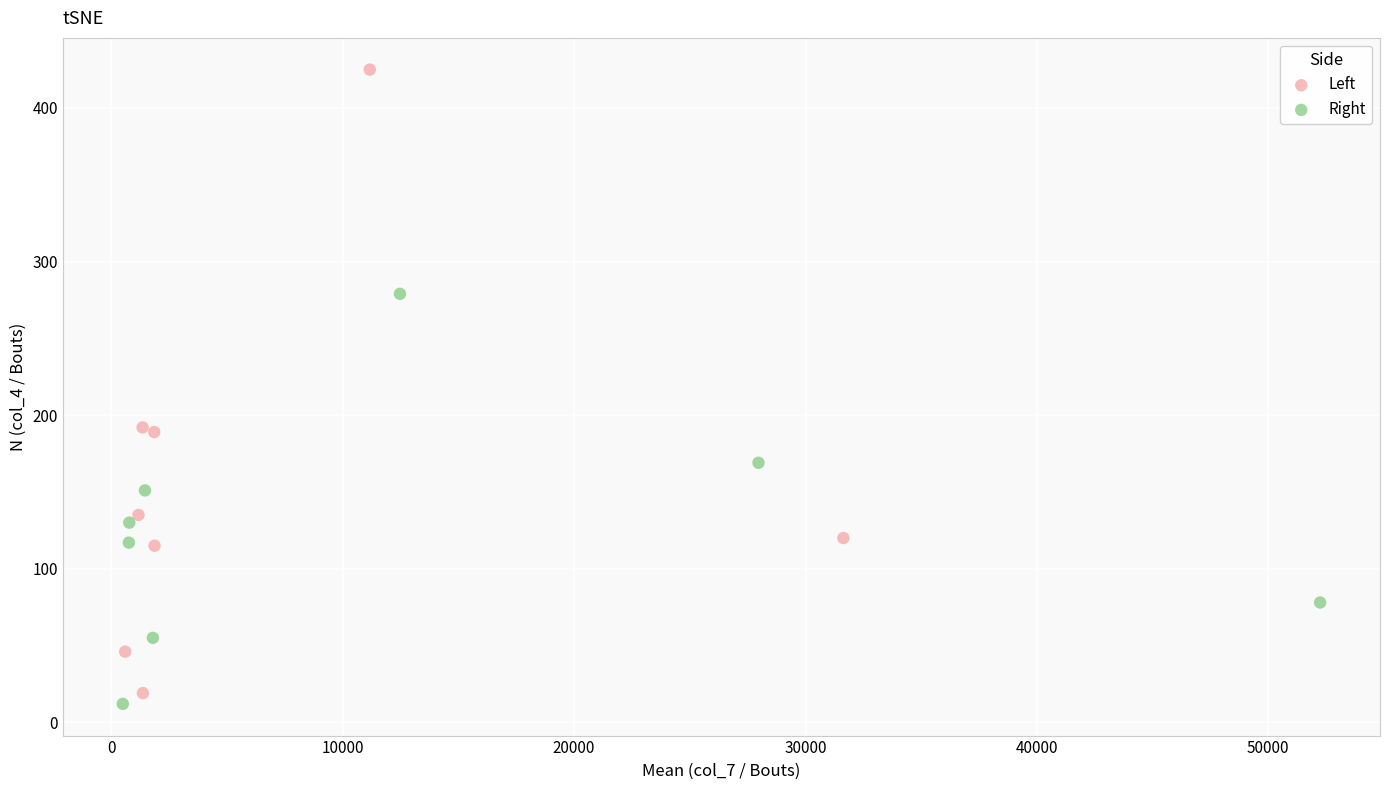

Which series reaches the maximum Y coordinate?

Left